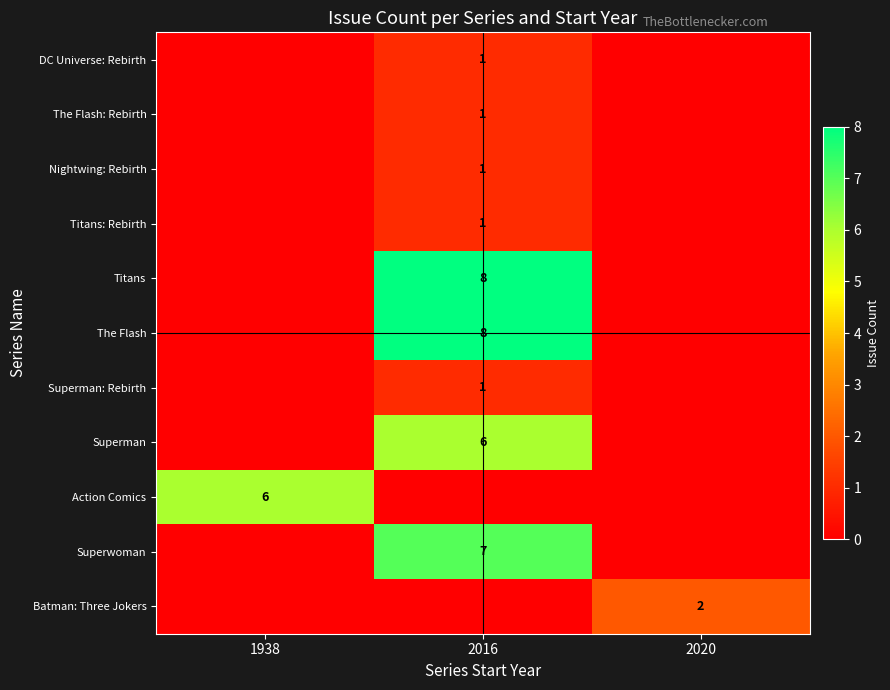

The Batman: Three Jokers series shows 2 at 2020. True or false?

True